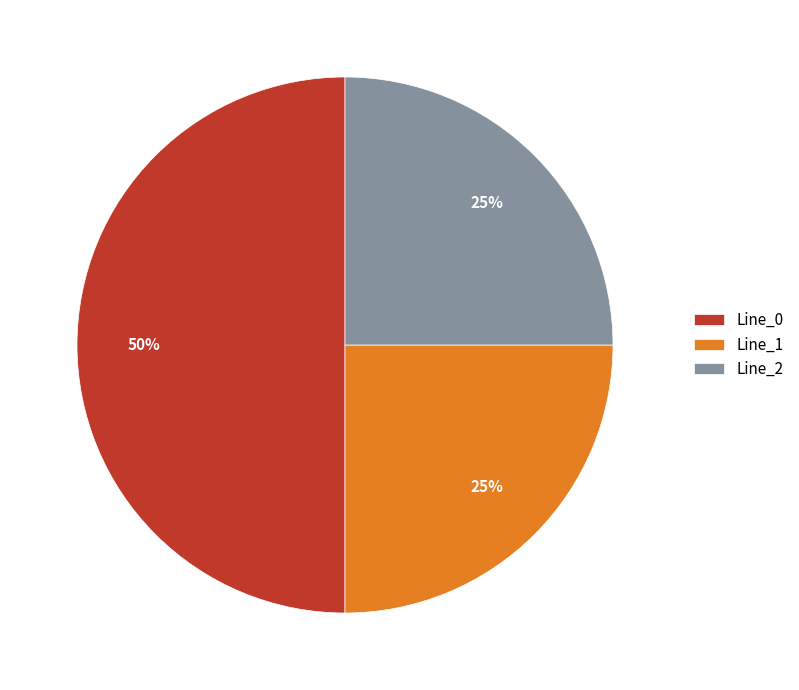

Does Line_1 account for over 50% of the chart?

No